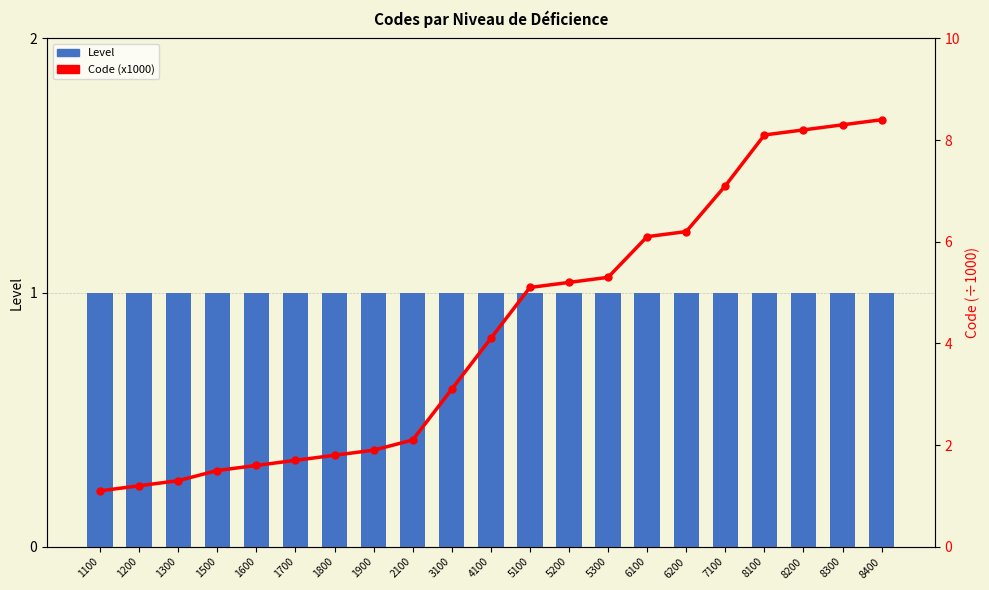

At which category does the chart reach its peak across all series?

8400